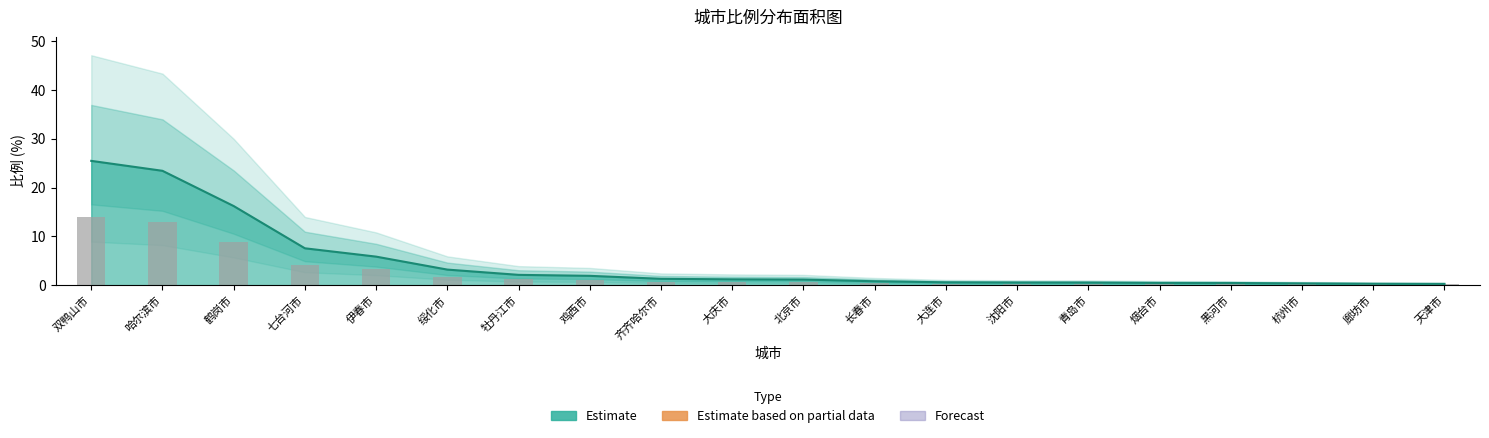

What is the difference between the maximum and second lowest values in the 中心估计 series?

25.2